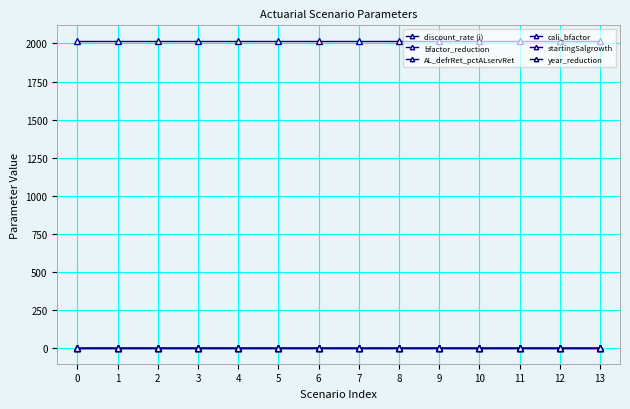

Does the chart have visible grid lines?

Yes